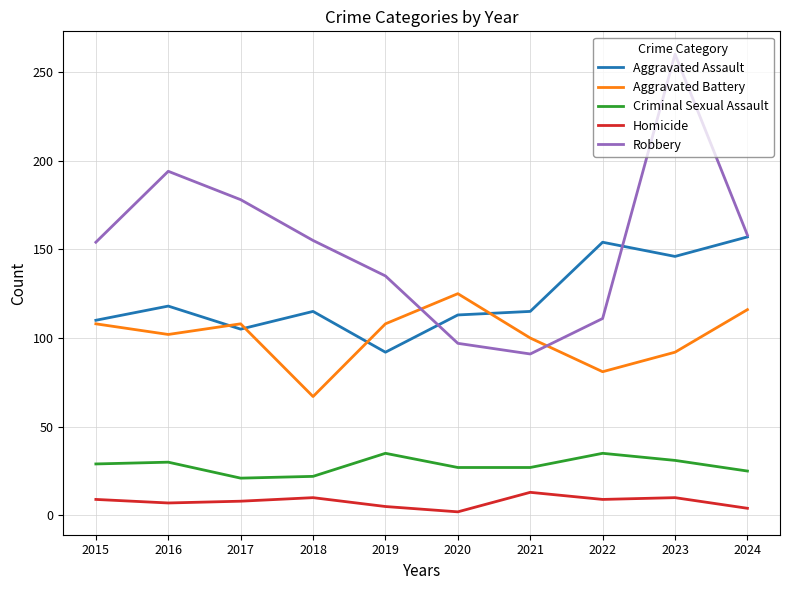

Is the value of Aggravated Battery at 2015 greater than the value of Homicide at 2023?

Yes